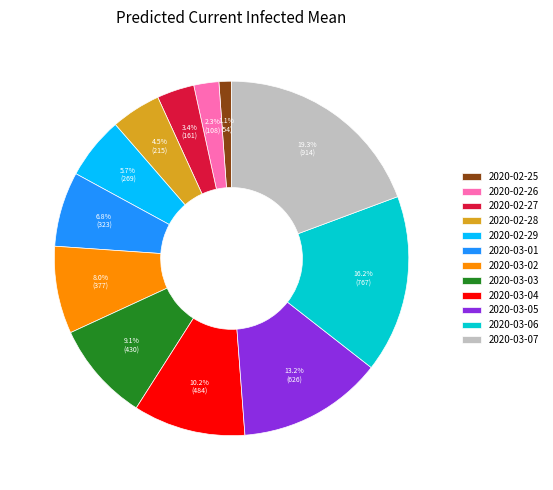

How many slices are in this pie chart?

12